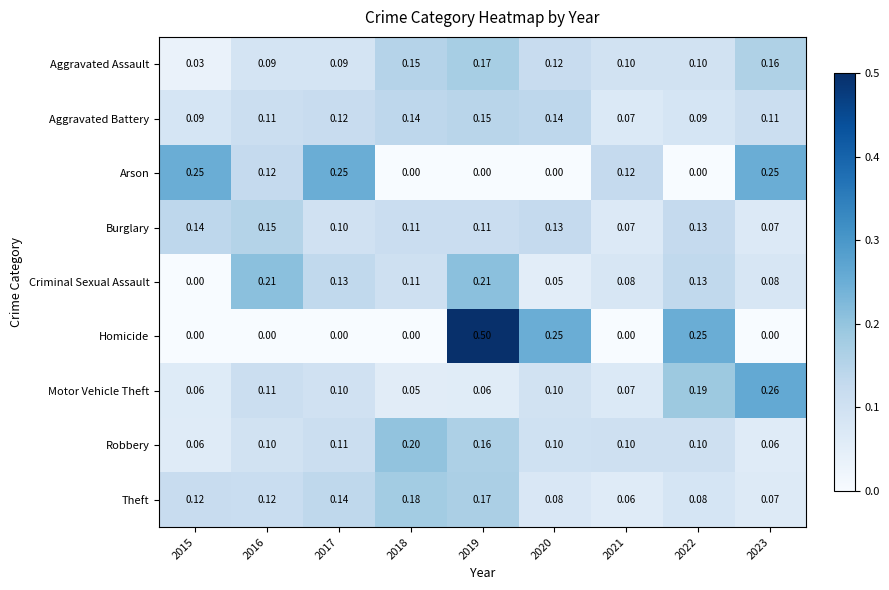

Which series has the largest range (max minus min)?

Homicide